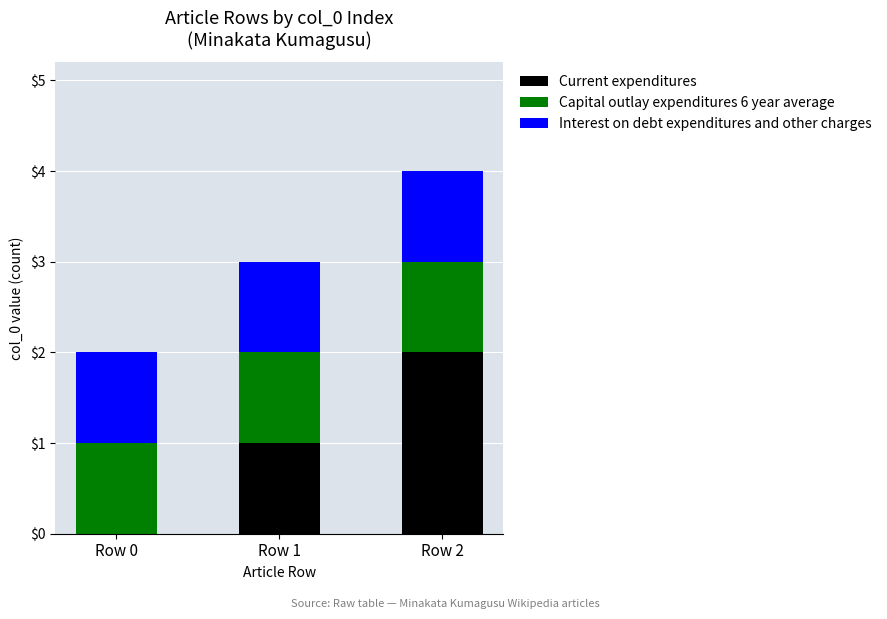

What is the total value across all series at Row 1?

3